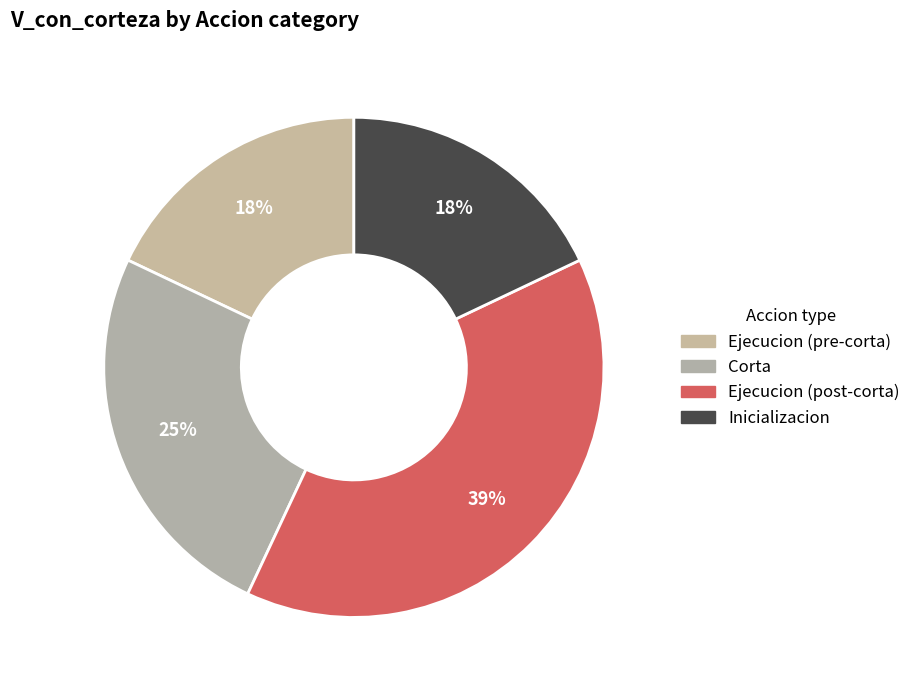

To the nearest percent, what is the average slice percentage?

25%